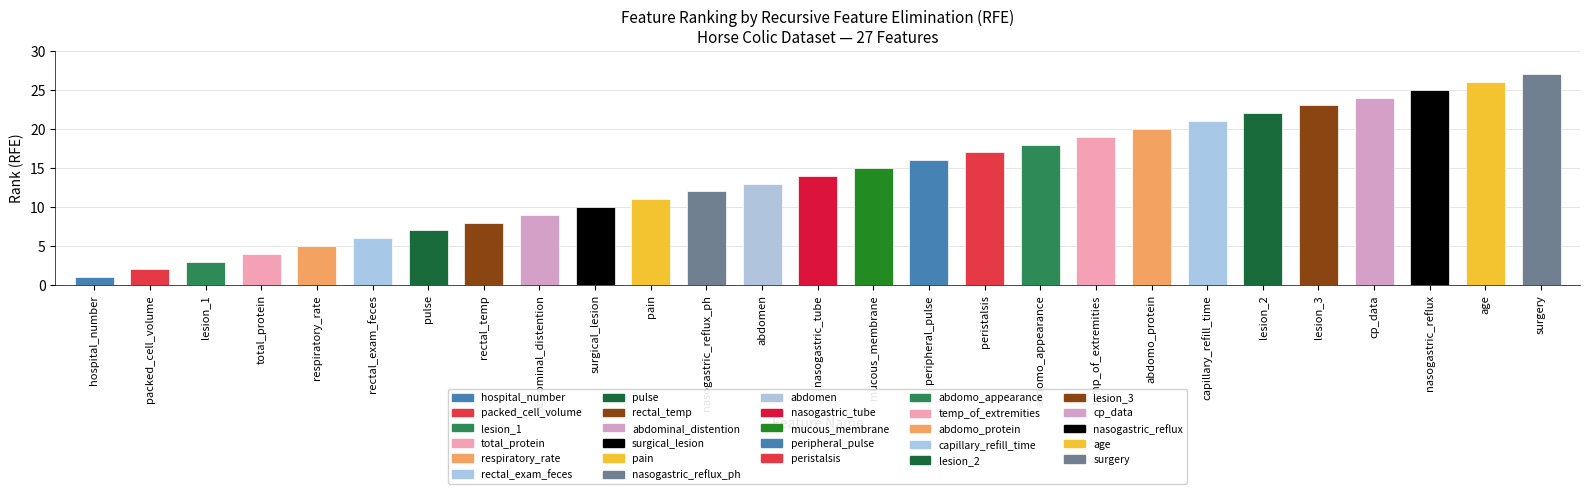

How many values exceed 14?

13